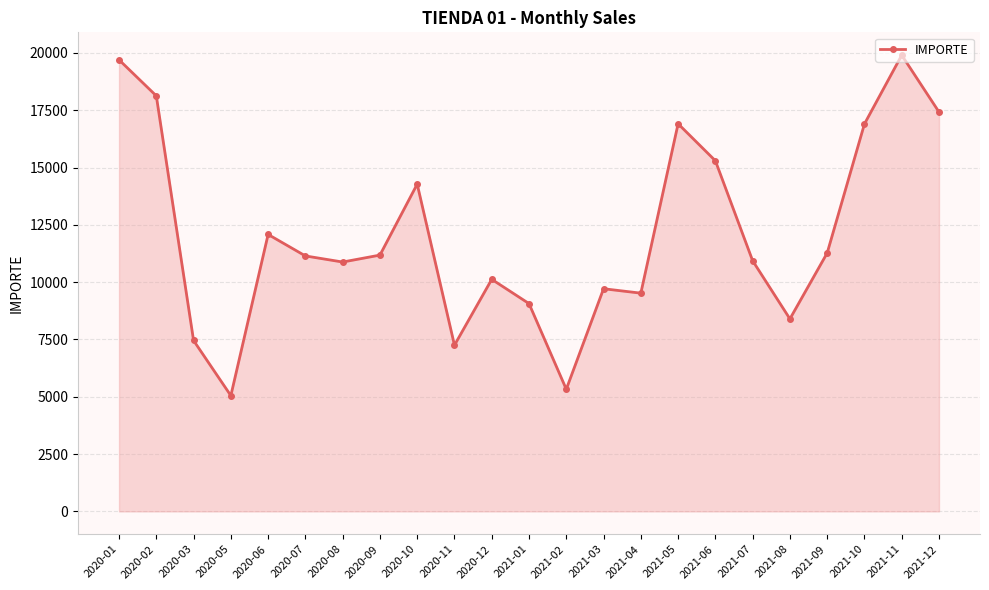

Where is the data nearest to the value 12478?

2020-06